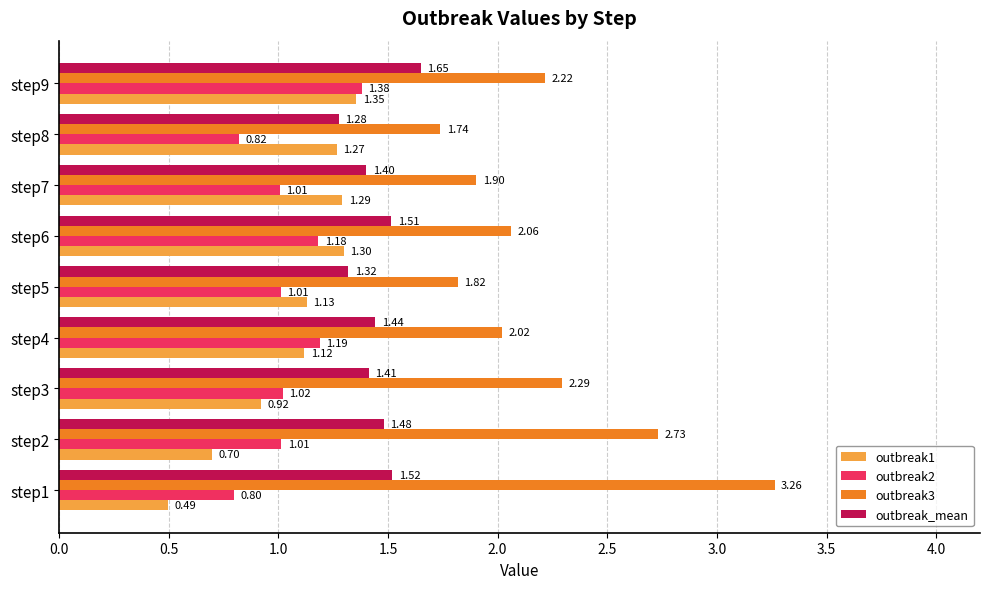

Which series has the largest range (max minus min)?

outbreak3